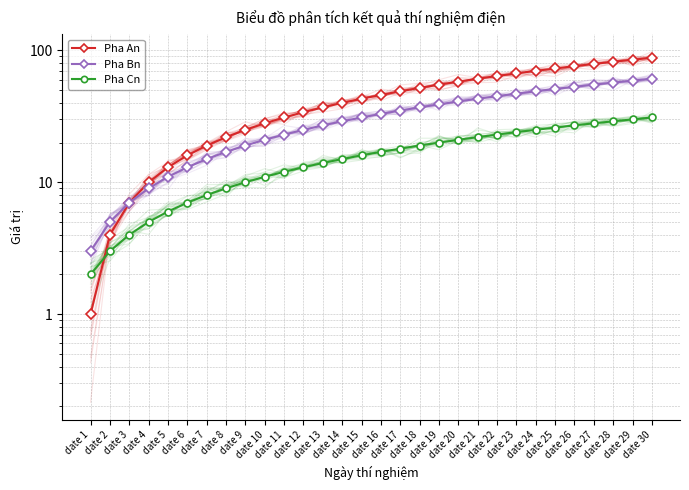

List the series in order of their overall mean, lowest first.

Pha Cn, Pha Bn, Pha An